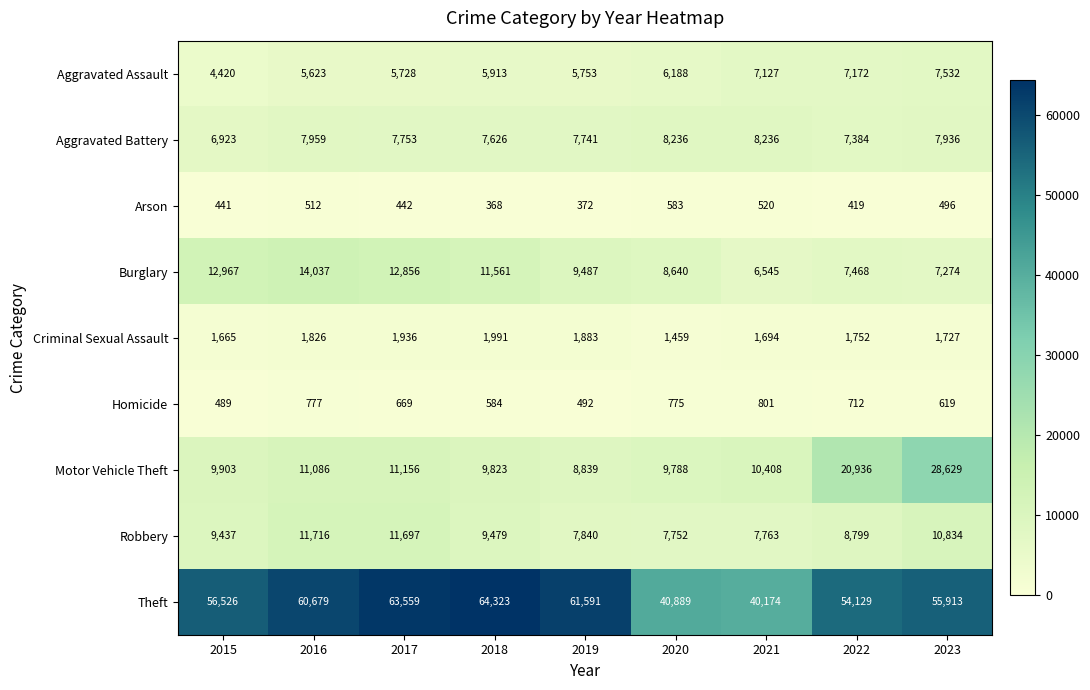

How many categories are shown in the chart?

9